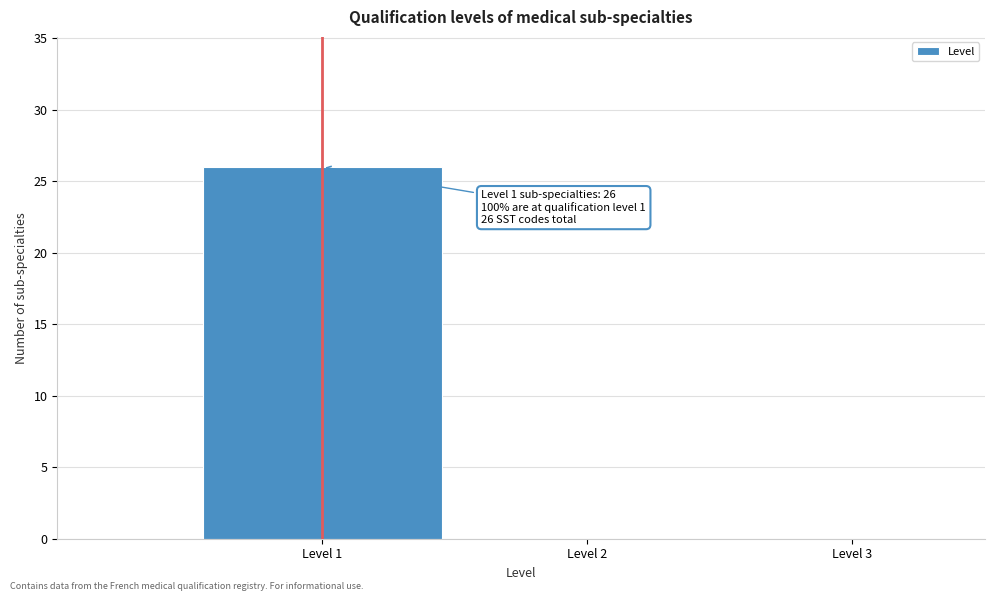

Which range on the x-axis has the tallest bar?

0.5 to 1.5